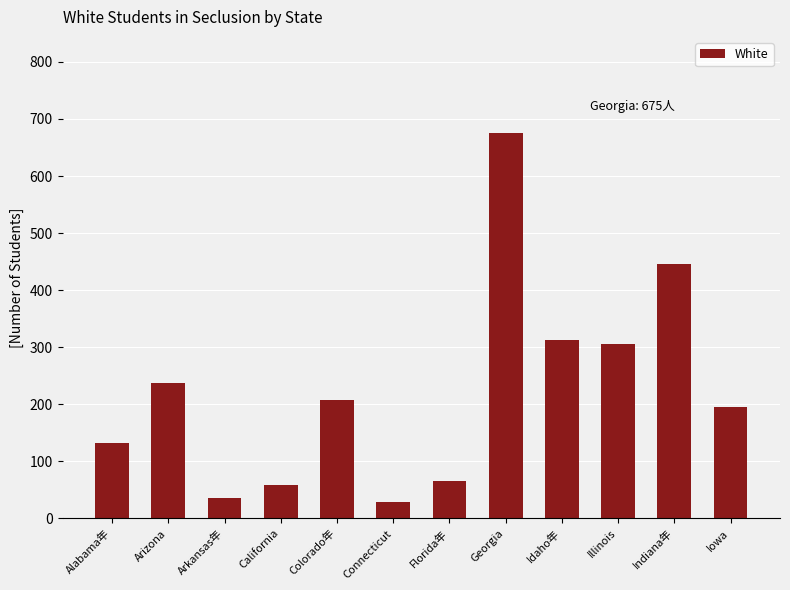

At which category does the chart reach its peak across all series?

Georgia